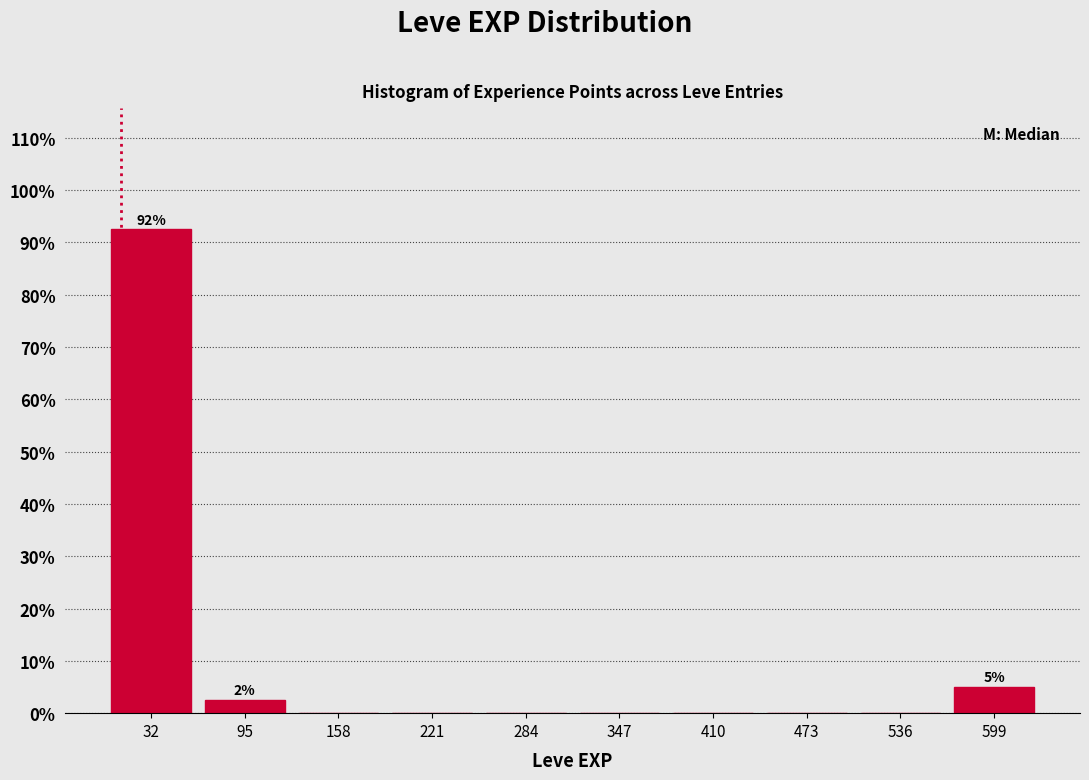

Which range on the x-axis has the tallest bar?

0 to 60